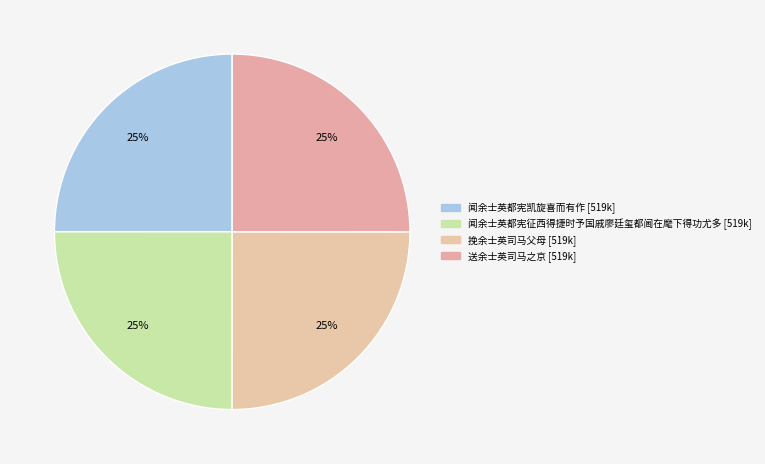

How many segments does this pie chart have?

4